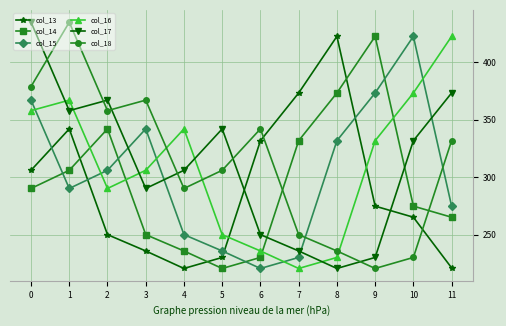

At which category does col_13 reach its first local peak?

1